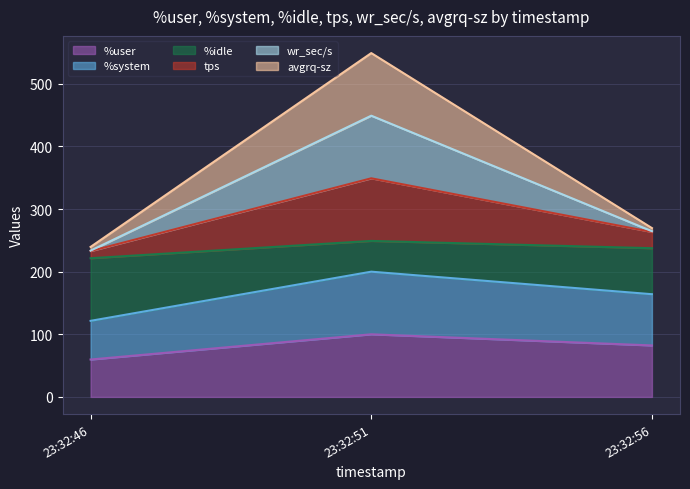

Which series changed the most between 23:32:51 and 23:32:56?

wr_sec/s